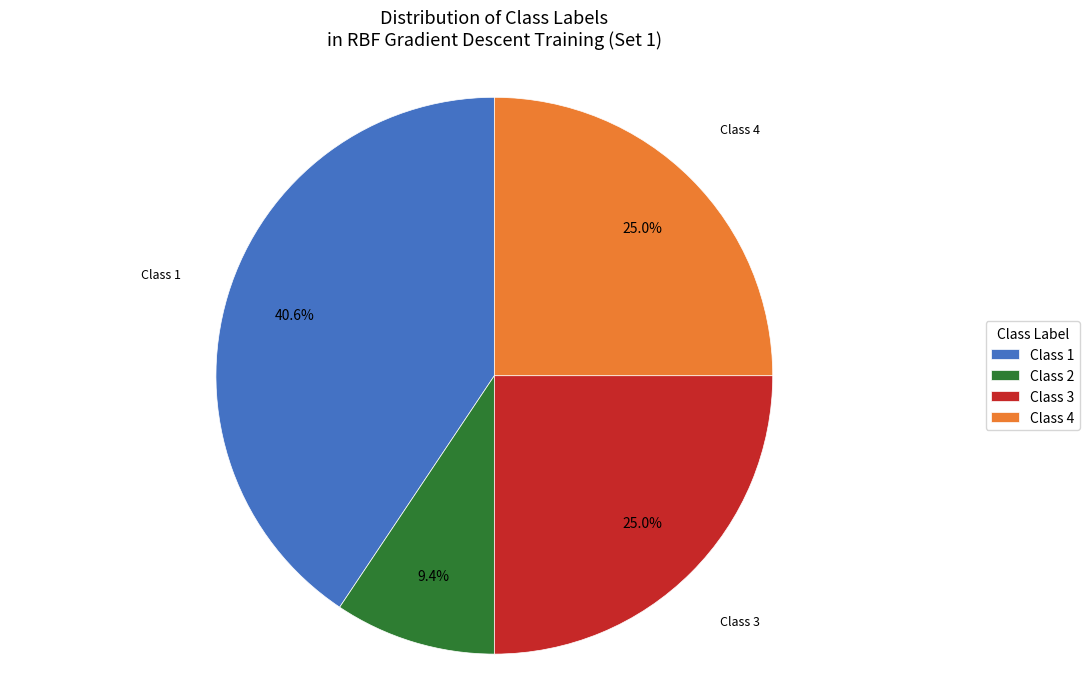

What percentage is NOT represented by Class 4?

75.0%